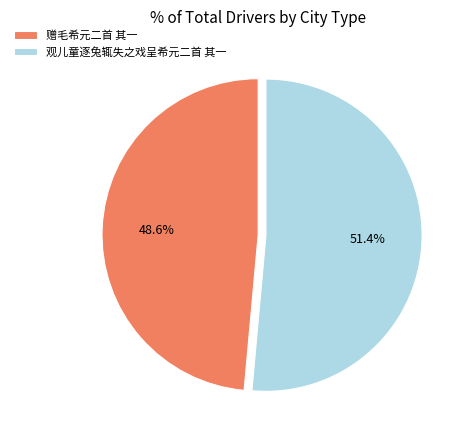

What portion of the pie excludes 观儿童逐兔辄失之戏呈希元二首 其一?

48.6%